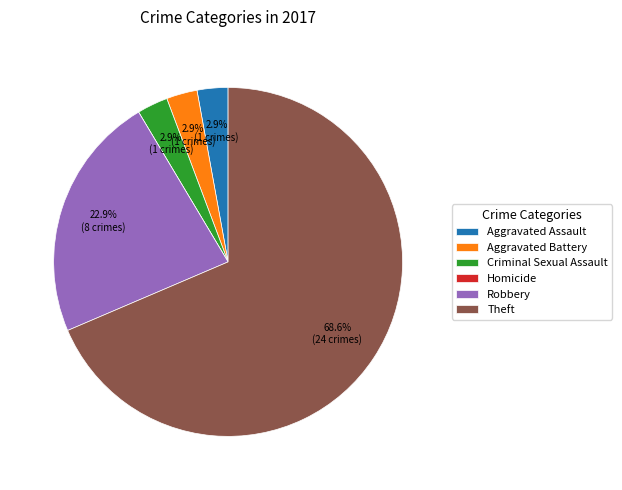

What is the largest slice in the pie chart?

Theft